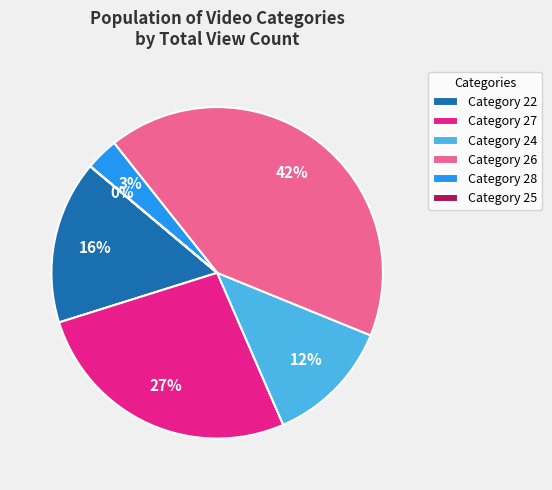

Between Category 27 and Category 24, which is larger?

Category 27